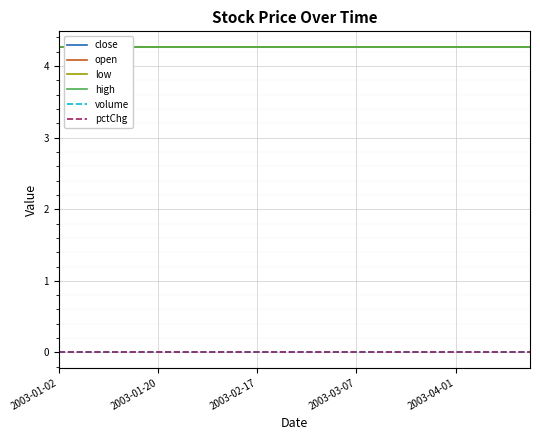

What is the maximum value shown in the chart?

4.3